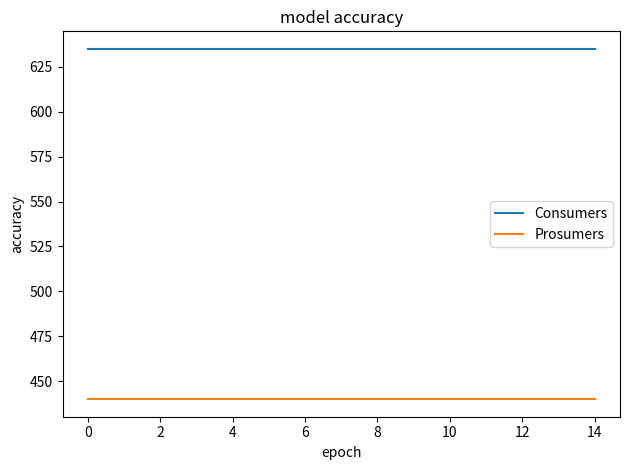

True or false: Prosumers and Consumers intersect in this chart.

False